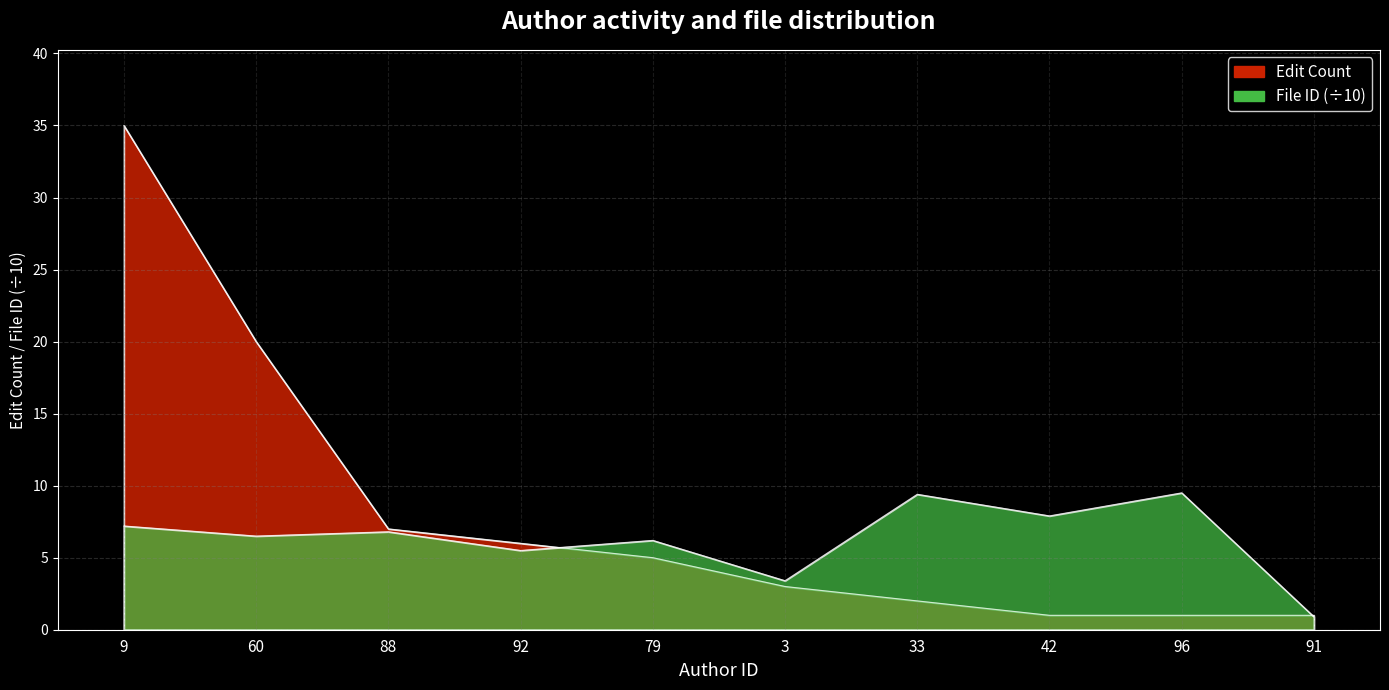

Reading left to right, extract all data points from this chart.

edit_count: 9=35.0	60=20.0	88=7.0	92=6.0	79=5.0	3=3.0	33=2.0	42=1.0	96=1.0	91=1.0
file_values: 9=7.2	60=6.5	88=6.8	92=5.5	79=6.2	3=3.4	33=9.4	42=7.9	96=9.5	91=0.9